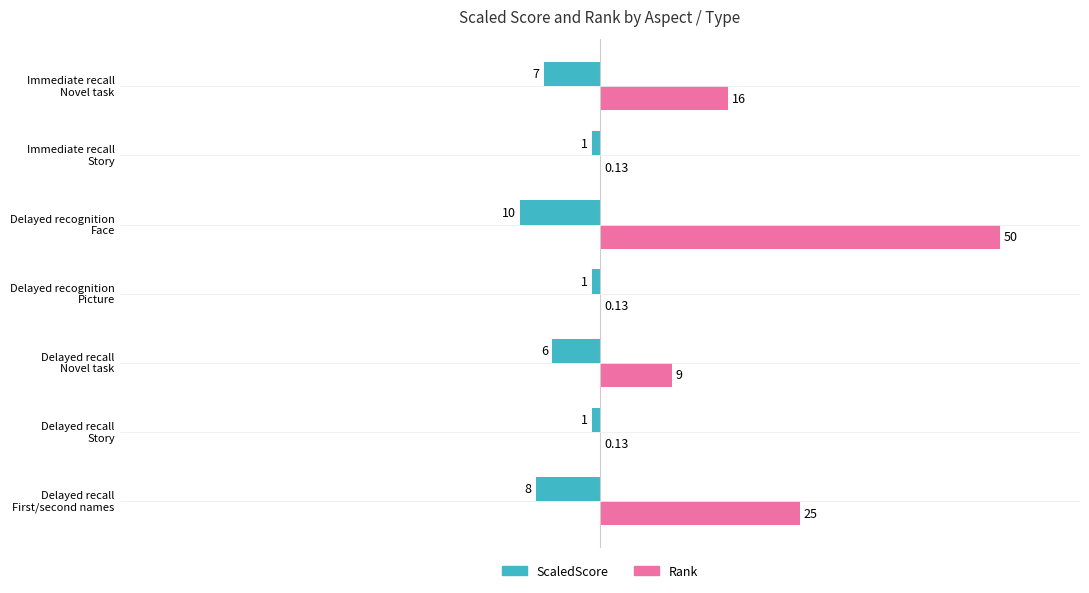

Which series has the largest total across all categories?

Rank